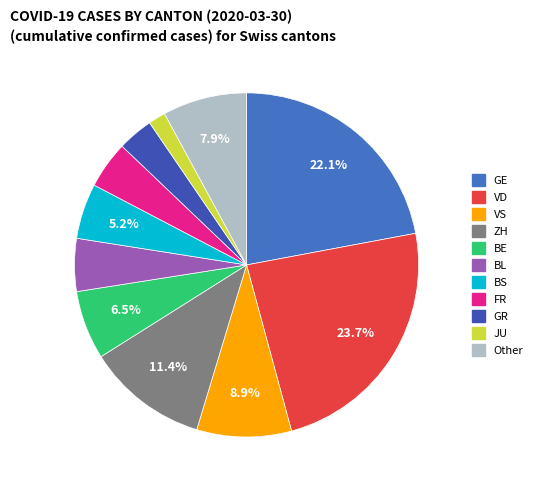

True or false: BE accounts for 6% of the total.

True